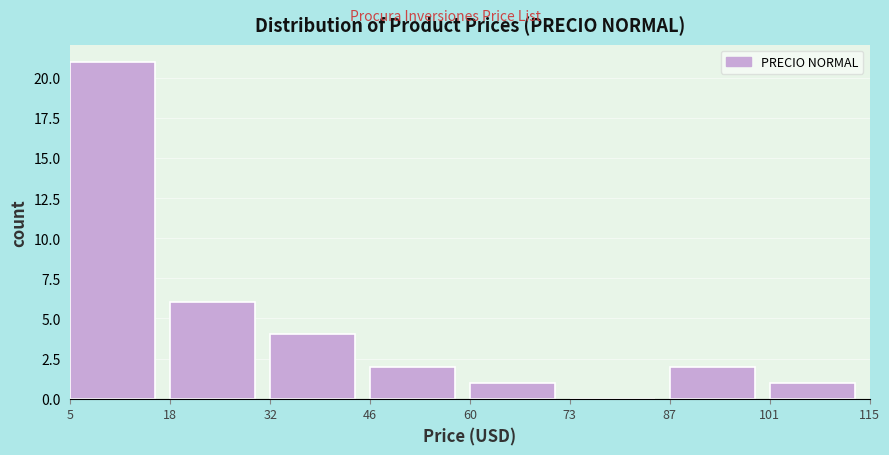

Reading left to right, list every bar in this chart as the range it spans on the x-axis followed by its height. The values are not printed on the chart, so give them approximately, as read against the axis.

5 to 18: 21
18 to 32: 6
32 to 46: 4
46 to 60: 2
60 to 73: 1
73 to 87: 0
87 to 101: 2
101 to 115: 1